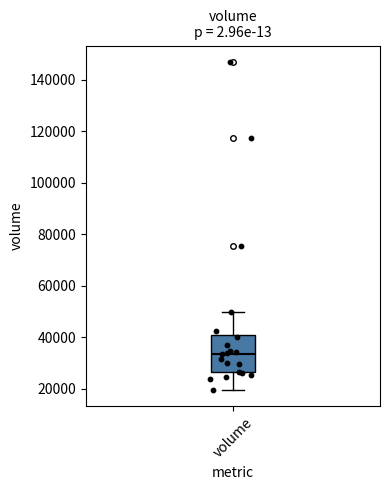

Read this box plot against the y-axis: the position of the median line, the range covered by the box, and the ends of both whiskers. The values are not printed on the chart, so give them approximately, as read against the axis.

median 34000, box 26000 to 40000, whiskers 20000 to 50000